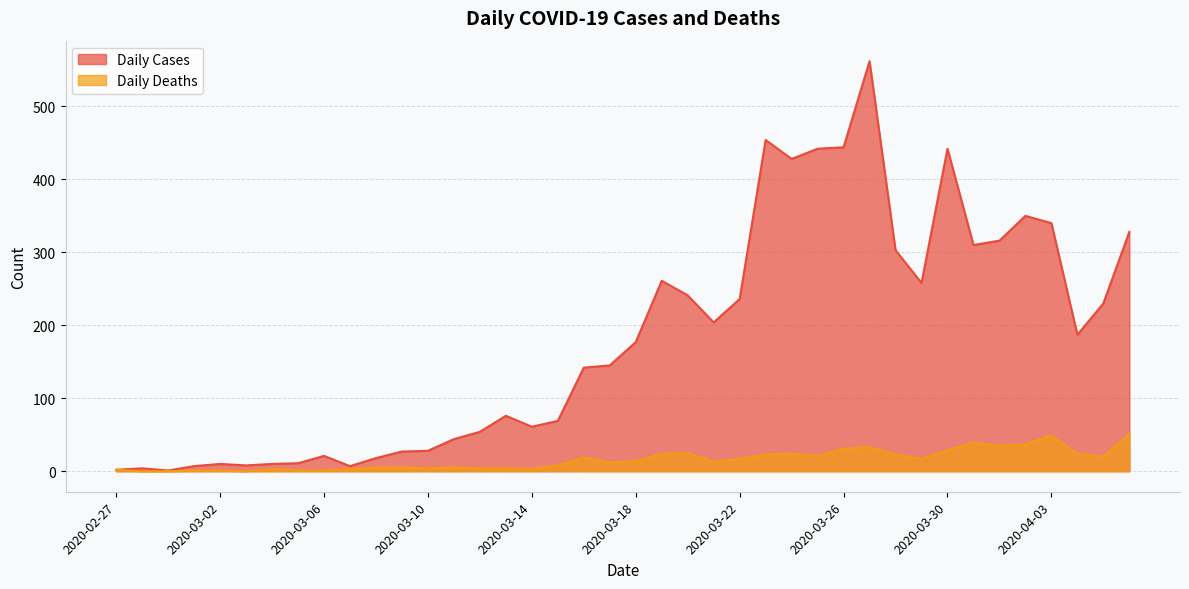

Does the chart have visible grid lines?

Yes